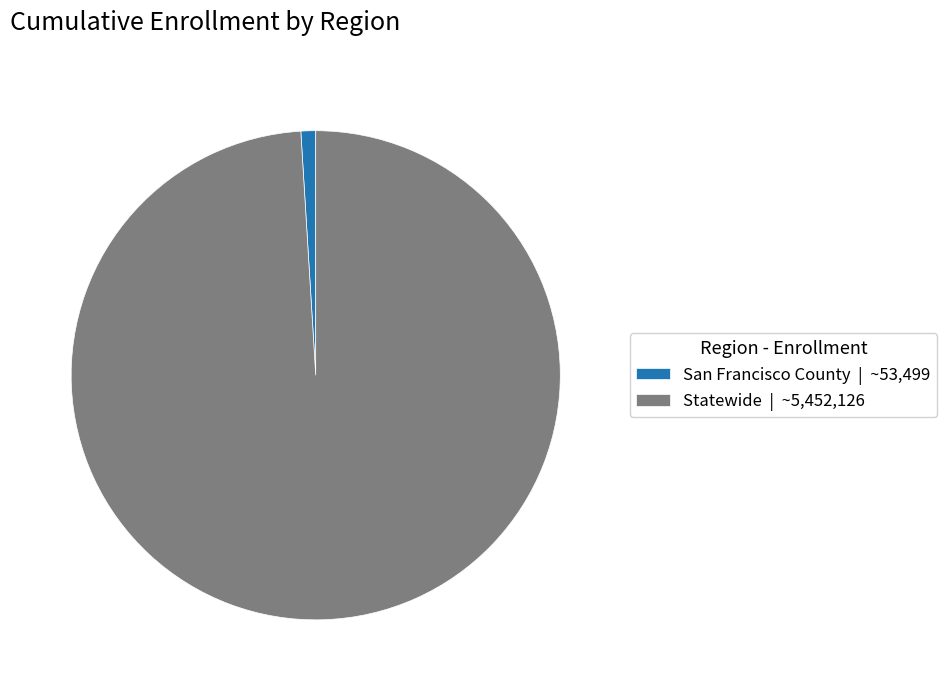

Is the sum of San Francisco County | ~53,499 and Statewide | ~5,452,126 greater than half?

Yes